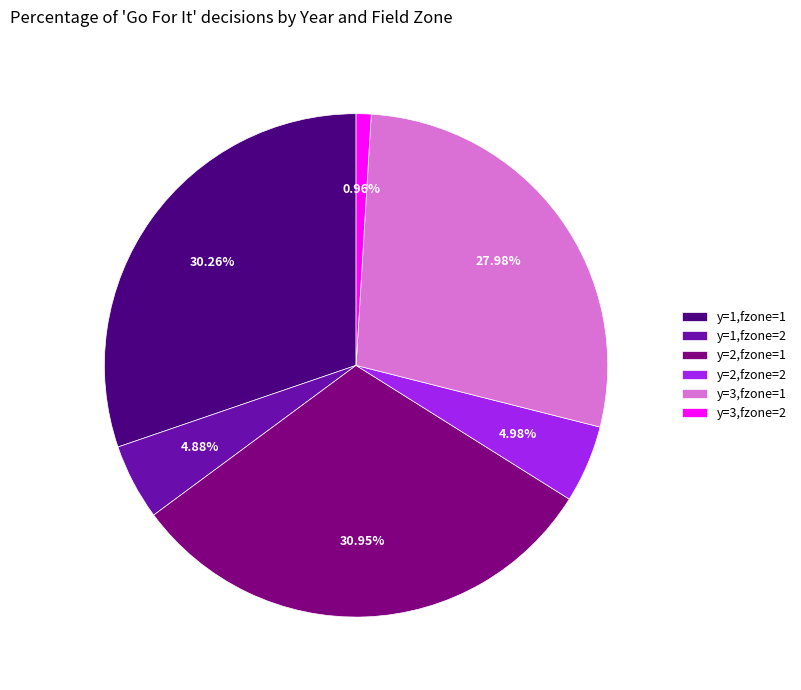

What is the largest slice in the pie chart?

y=2,fzone=1